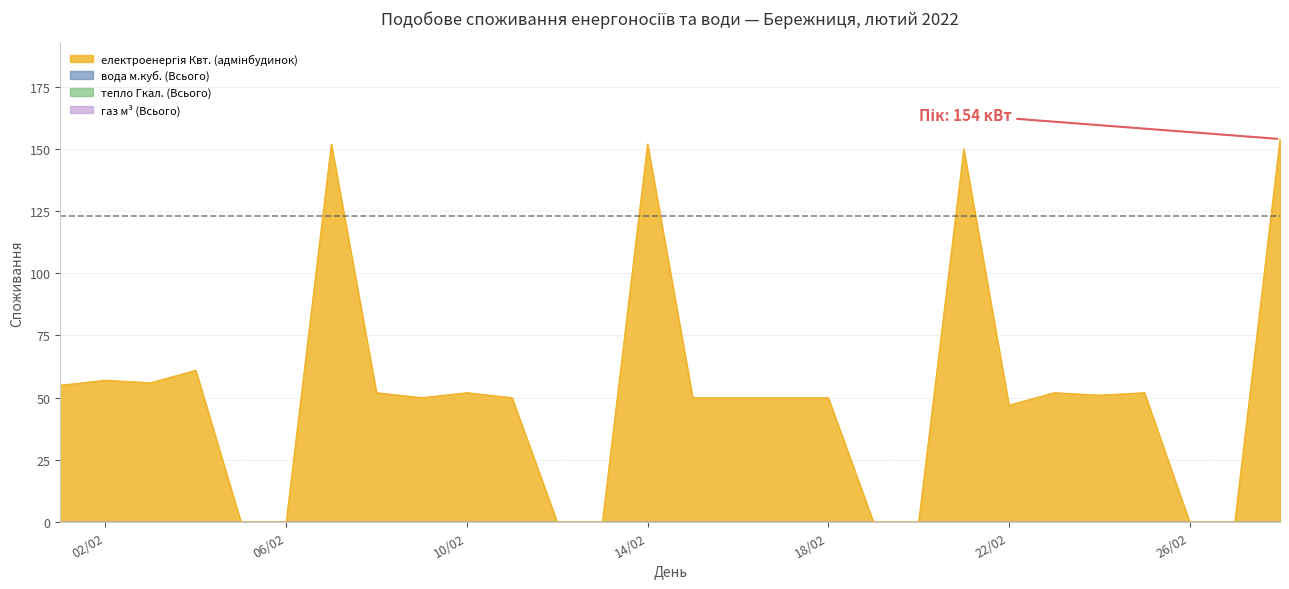

At which label does електроенергія Квт. (Всього) first exceed 50?

2022-02-01